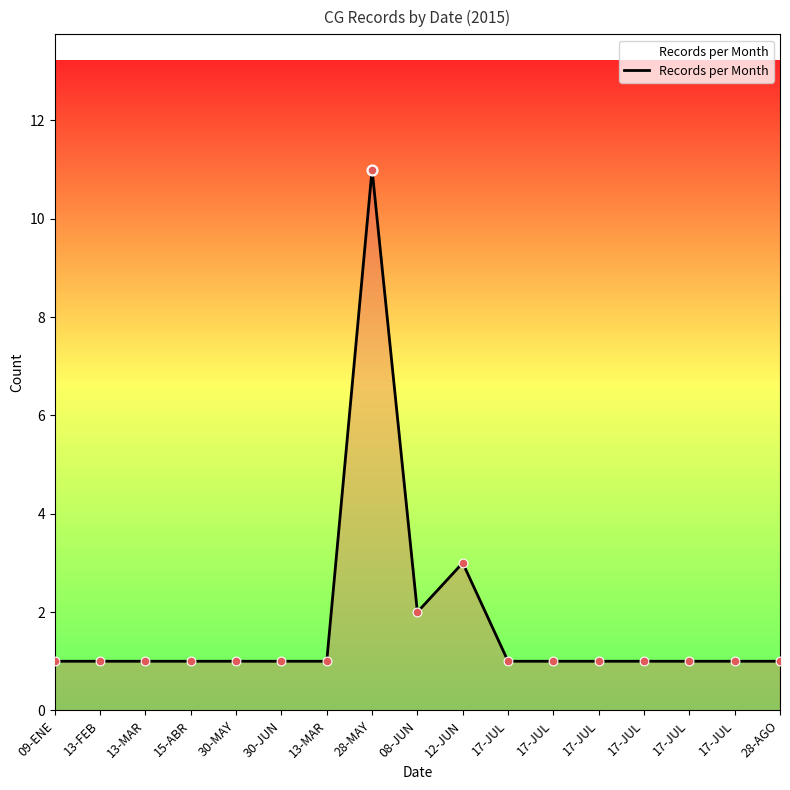

Approximately how many times larger is the value at 30-JUN compared to 17-JUL?

1.0